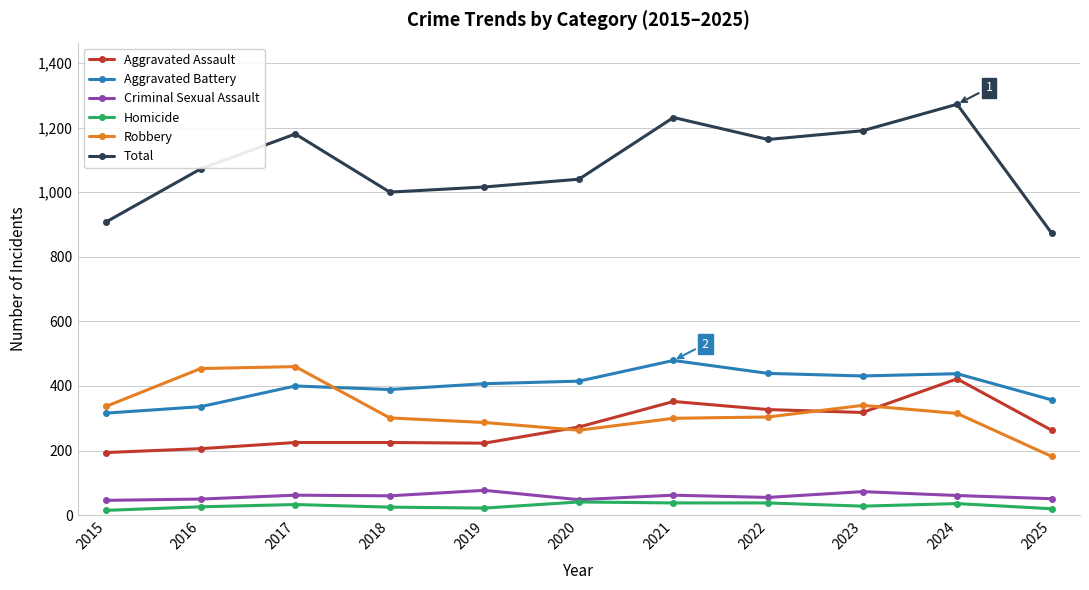

How many interior local valleys does the Total series have?

2